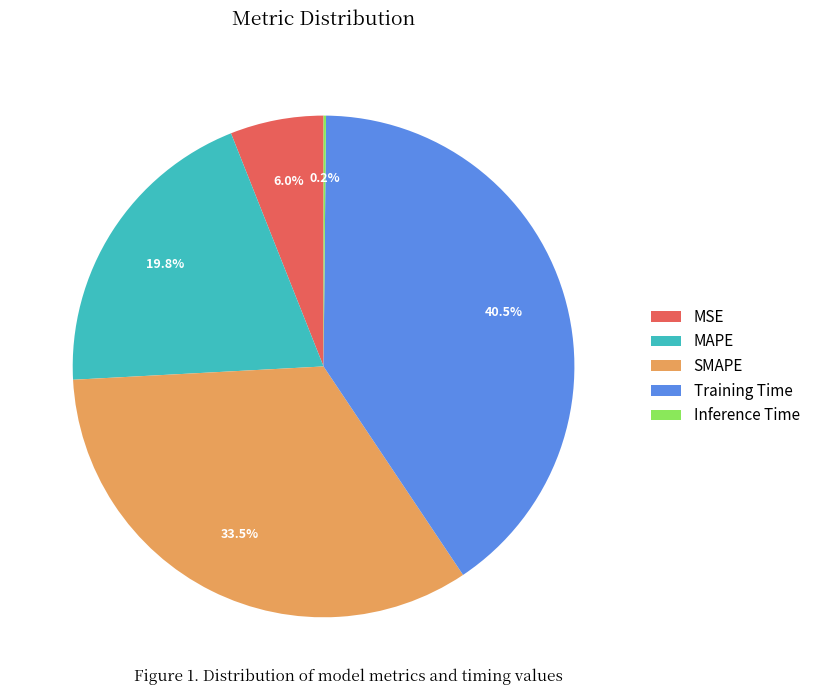

Which slice is the largest?

Training Time